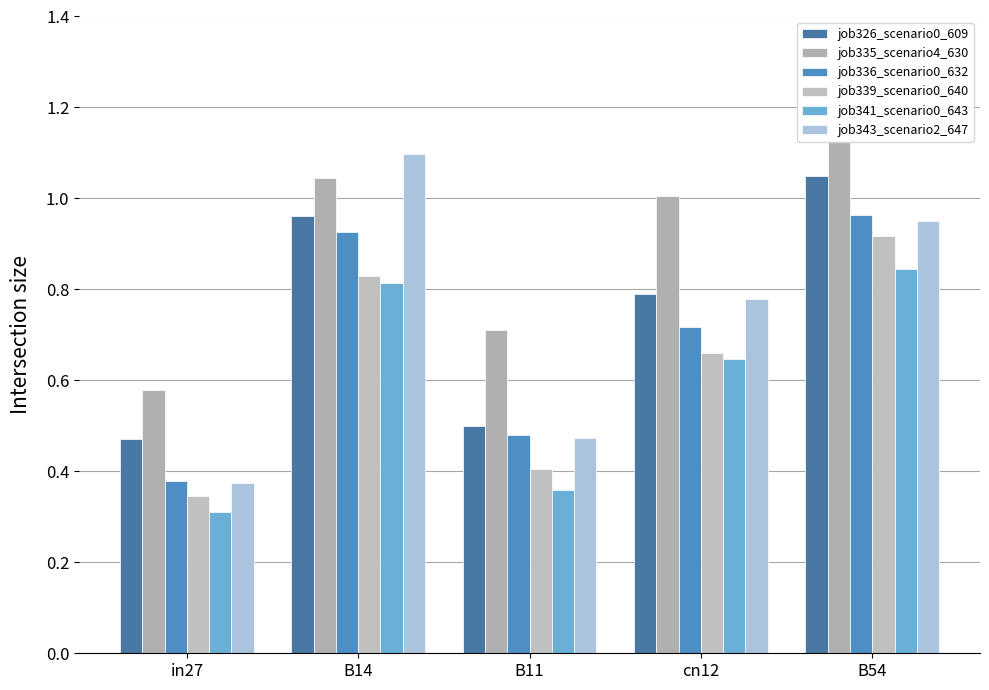

True or false: job343_scenario2_647 has a value of 1.4 at cn12.

False